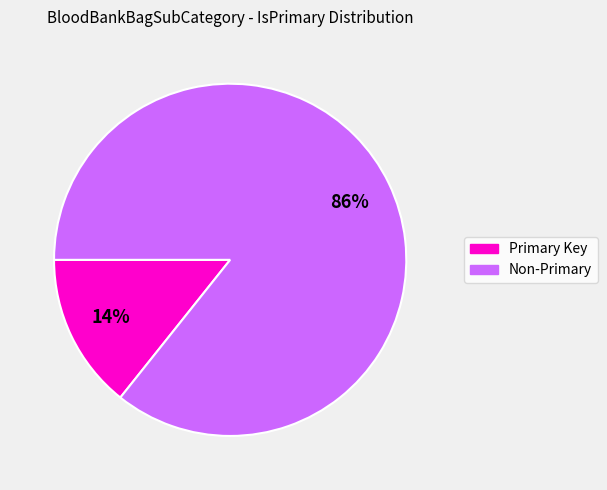

How many slices are in this pie chart?

2